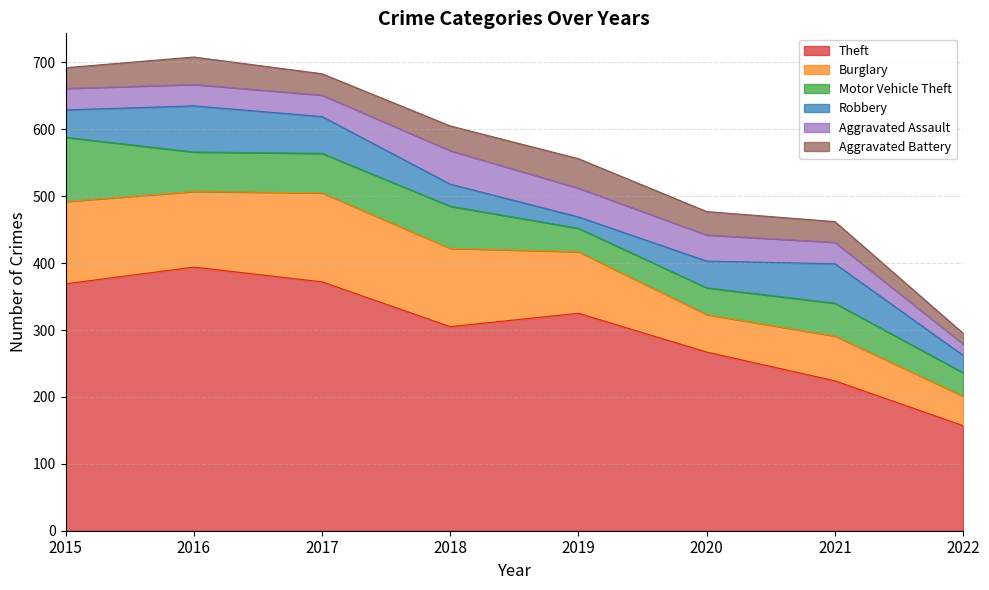

After their last crossing, which series has the higher values: Aggravated Battery or Motor Vehicle Theft?

Motor Vehicle Theft